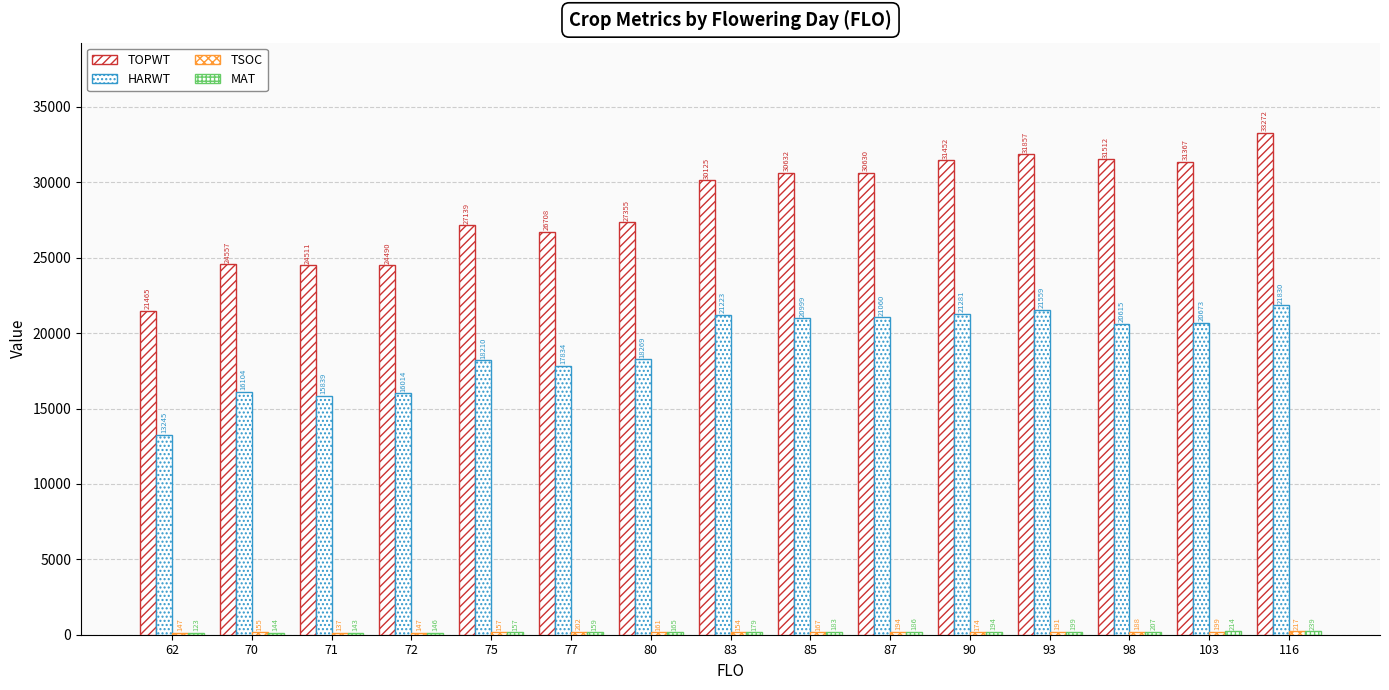

How many bars are there in total?

60